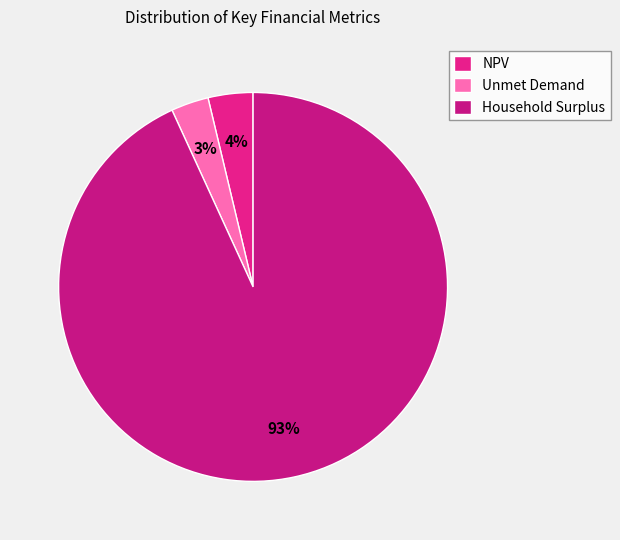

What is the majority slice?

Household Surplus